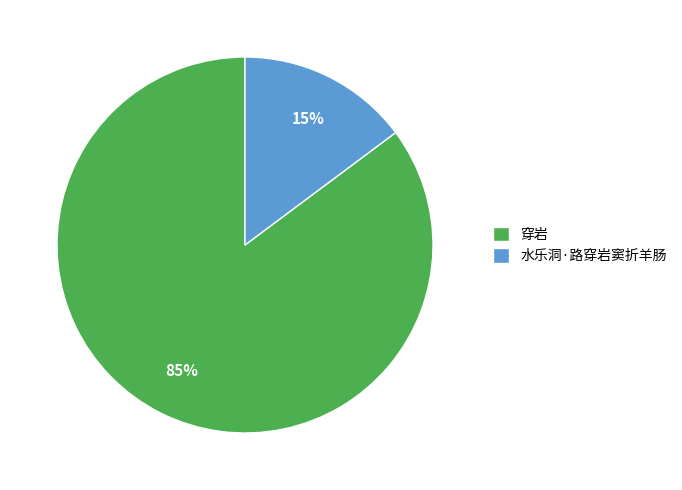

To the nearest percent, what is the difference between the largest and smallest slice percentages?

70%